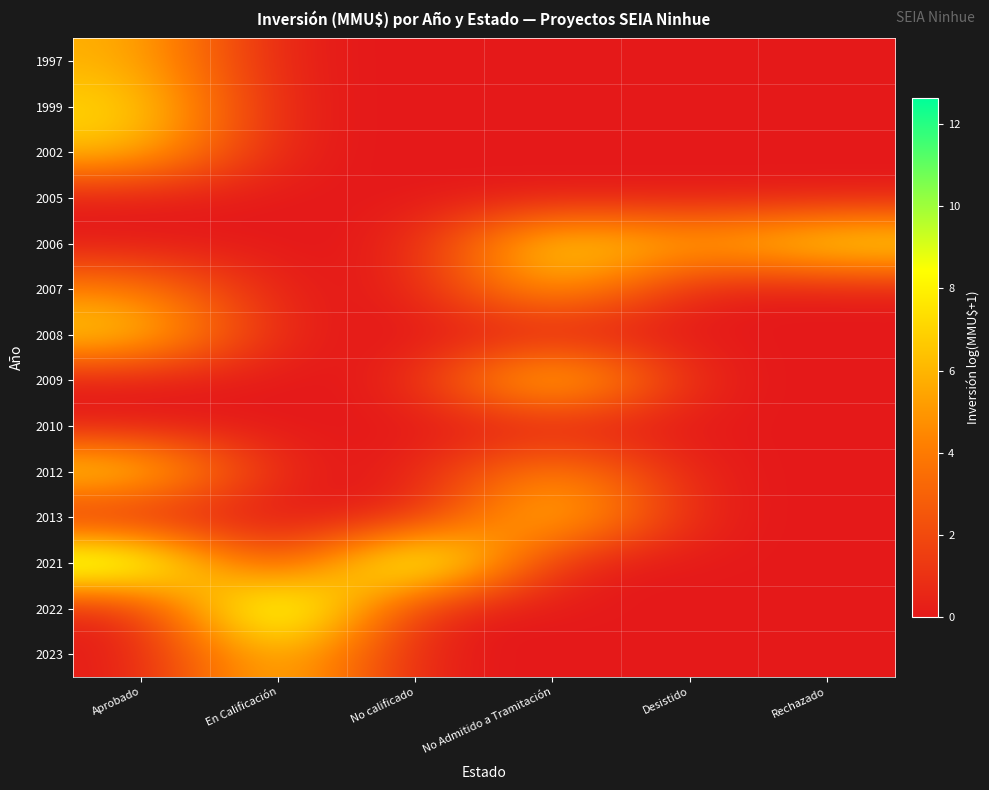

At which category is the sum across all series the highest?

Aprobado